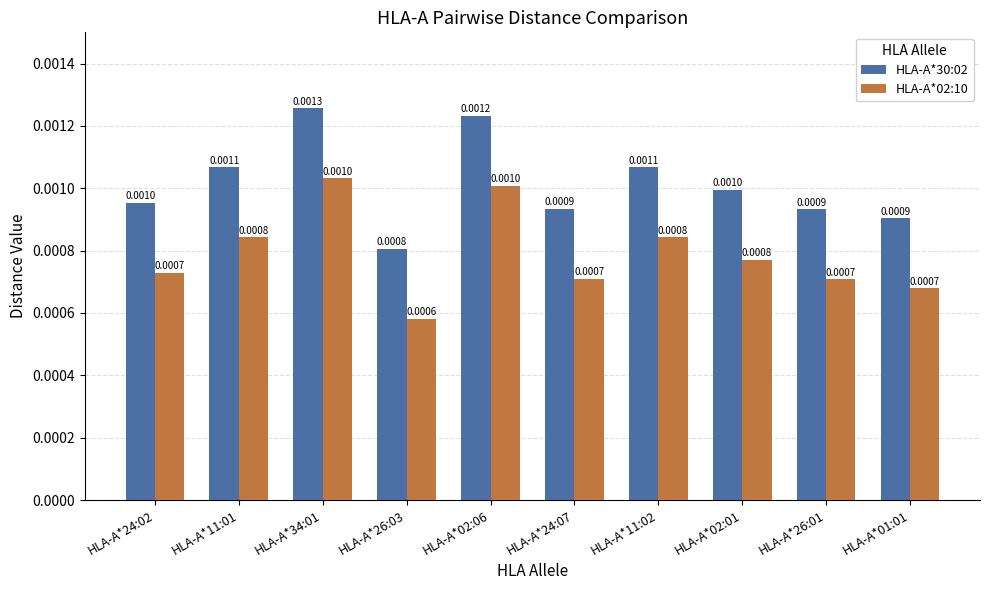

Rank the series by their maximum value, from highest to lowest.

HLA-A*30:02, HLA-A*02:10